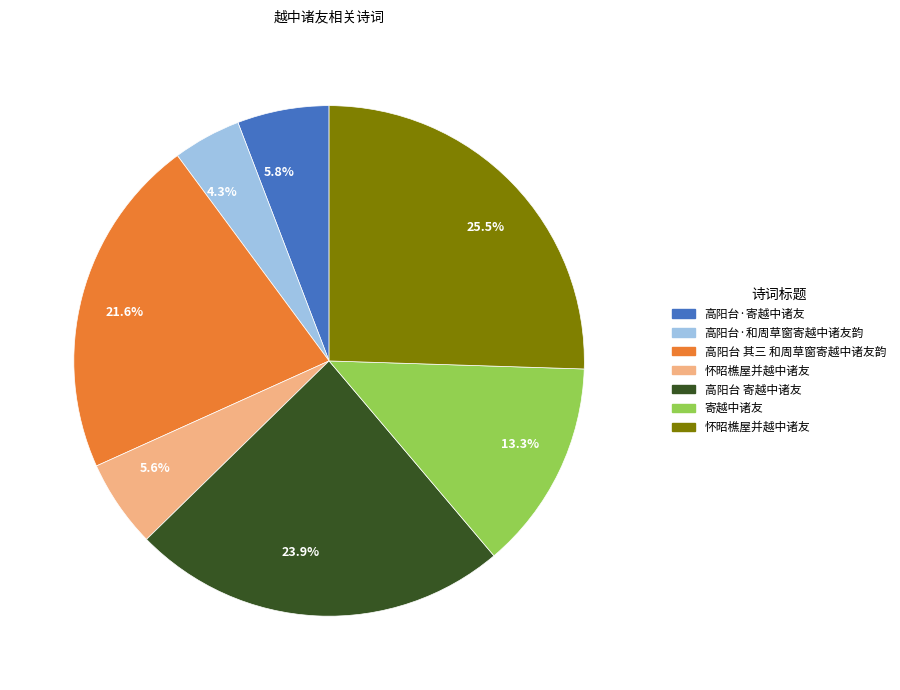

How much of the chart is everything except 13.3%?

86.7%